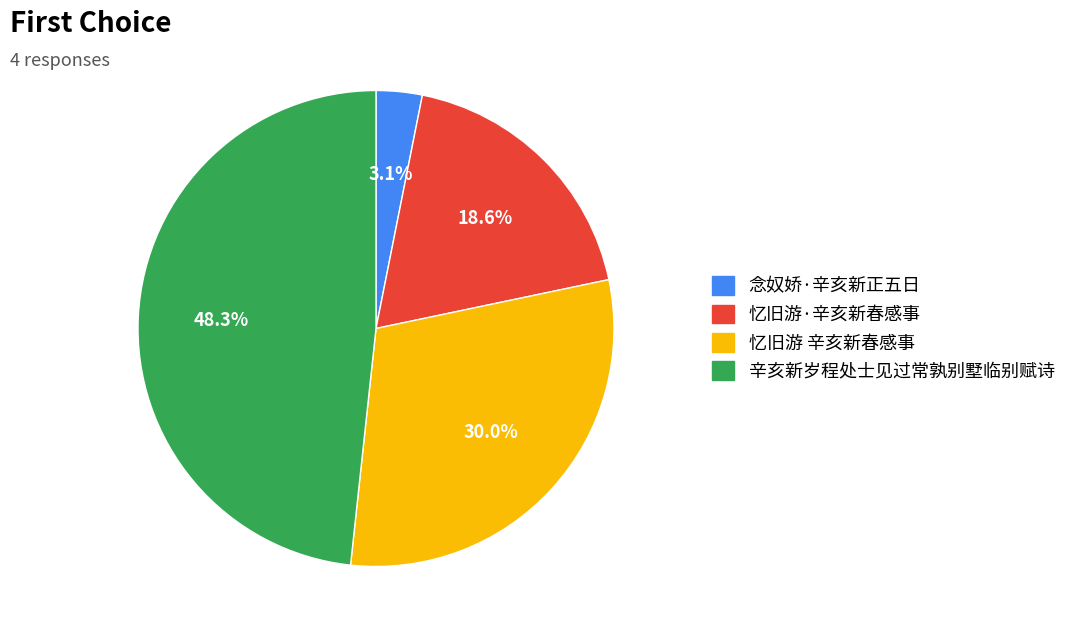

To the nearest percent, what portion does 忆旧游·辛亥新春感事 represent?

19%